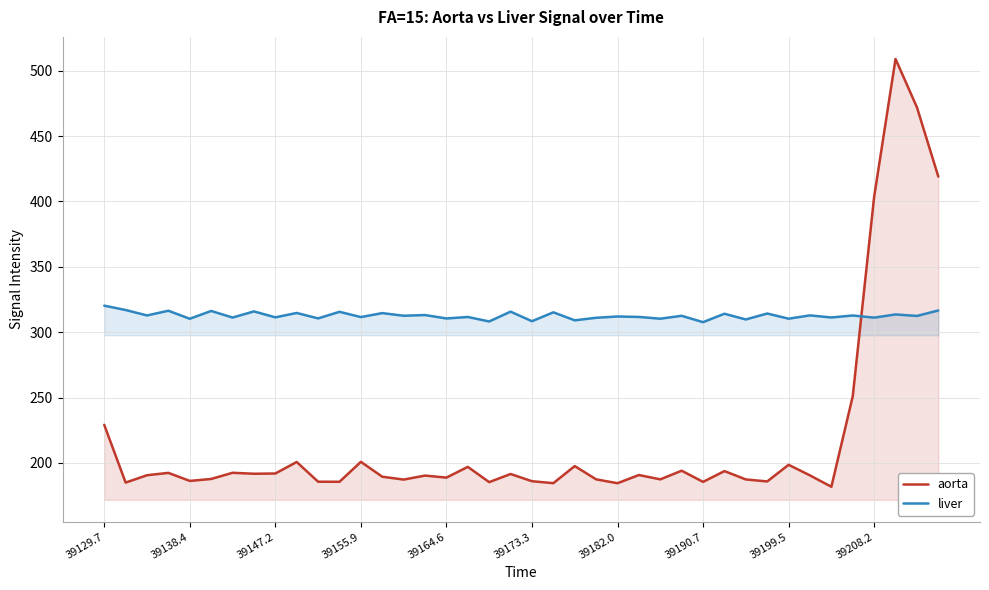

What is the lowest value of the aorta series?

181.8